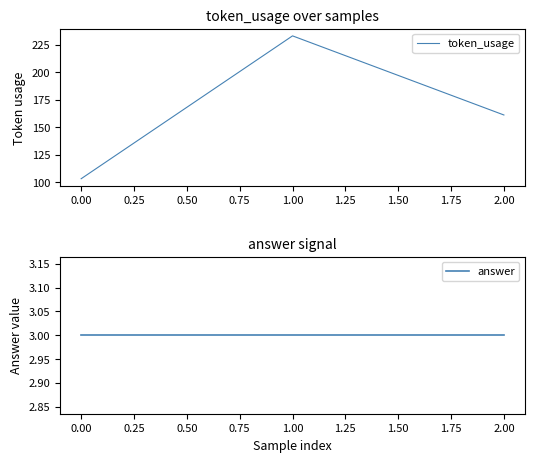

Rank the categories by token_usage value from highest to lowest.

1.00, 2.00, 0.00